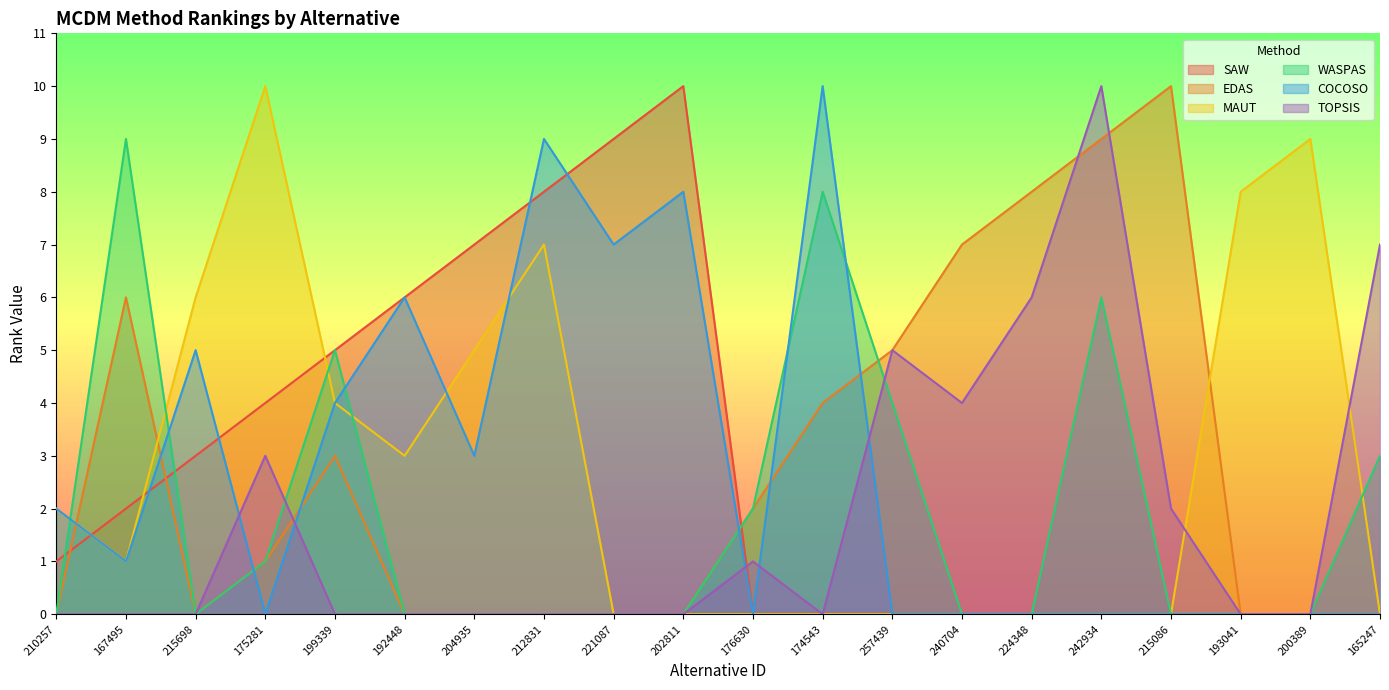

Rank the series by their maximum value, from lowest to highest.

WASPAS, SAW, EDAS, MAUT, COCOSO, TOPSIS